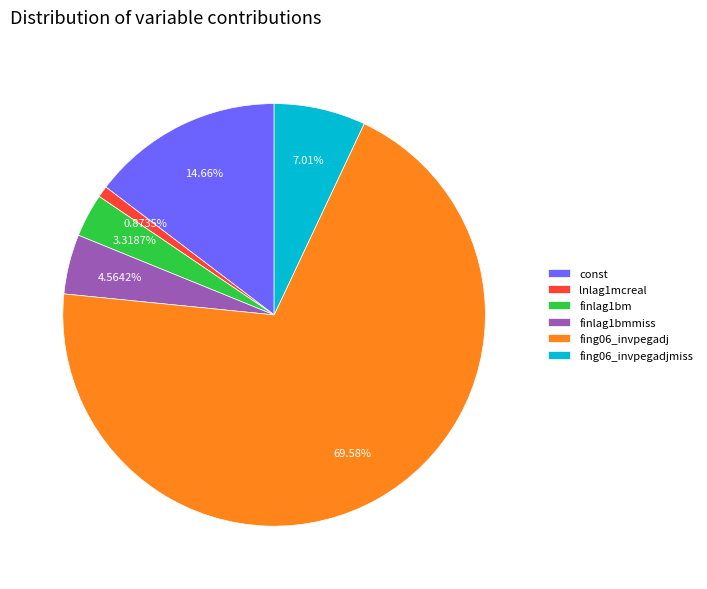

Rank the categories by value from highest to lowest.

fing06_invpegadj, const, fing06_invpegadjmiss, finlag1bmmiss, finlag1bm, lnlag1mcreal